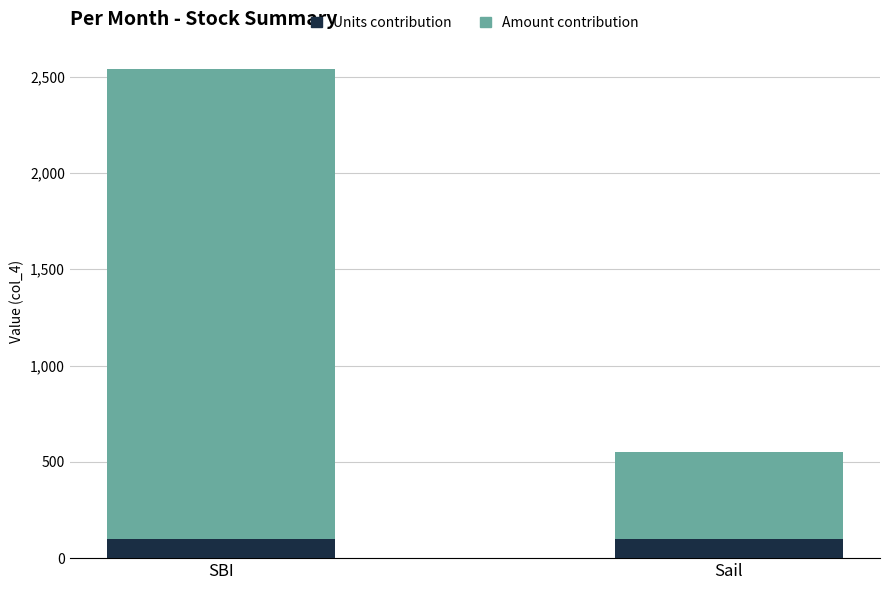

Read the Units contribution value at Sail.

100